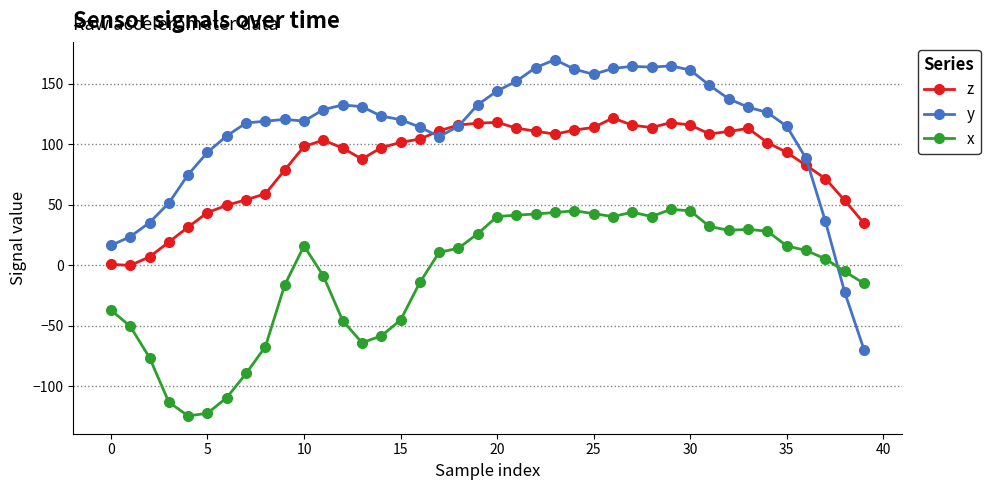

What is the average value of the z series?

85.1